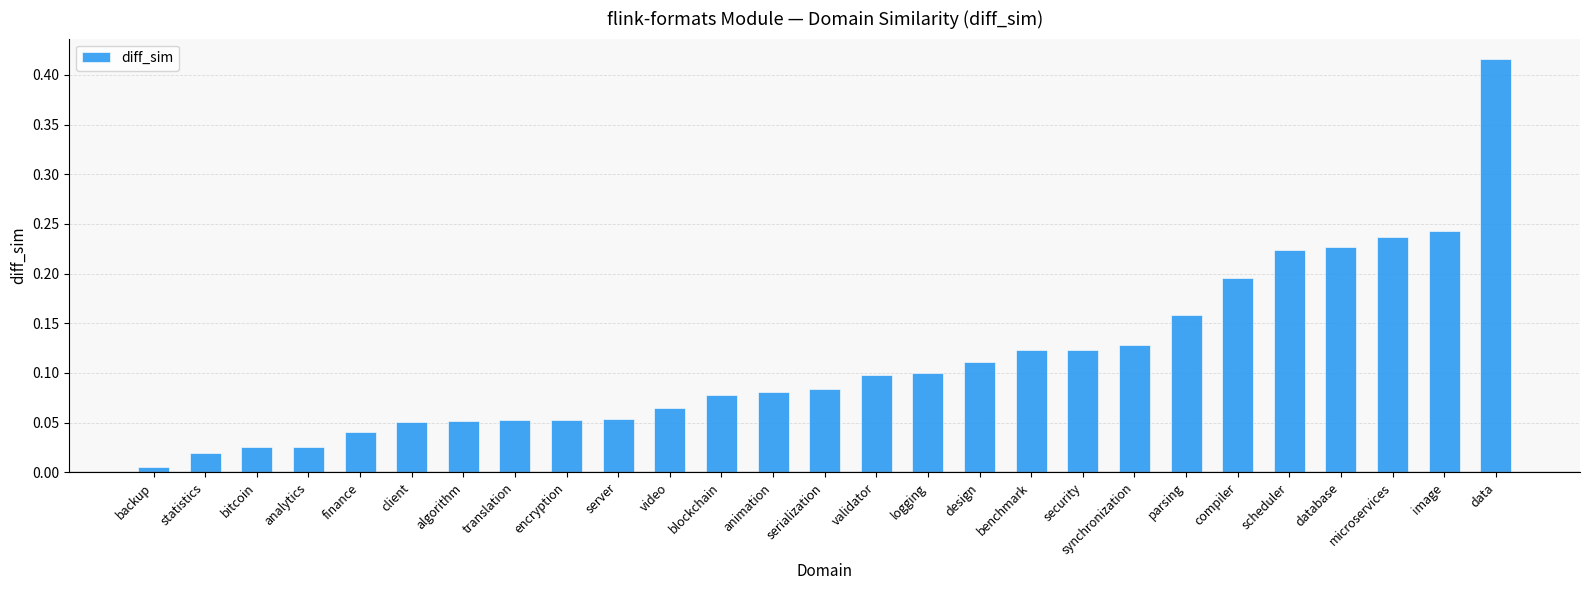

What is the label of the 10th bar from the left?

server